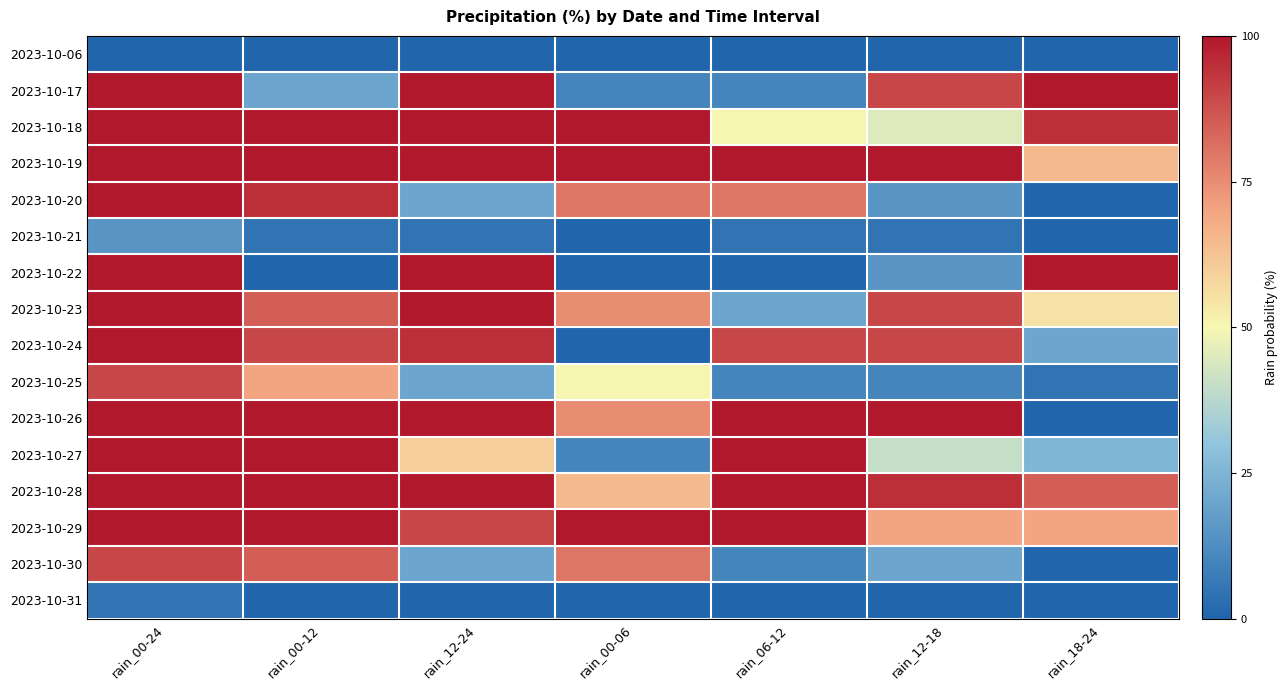

Reading left to right, transcribe all the data shown in this chart.

2023-10-06: rain_00-24=0	rain_00-12=0	rain_12-24=0	rain_00-06=0	rain_06-12=0	rain_12-18=0	rain_18-24=0
2023-10-17: rain_00-24=100	rain_00-12=20	rain_12-24=100	rain_00-06=10	rain_06-12=10	rain_12-18=90	rain_18-24=100
2023-10-18: rain_00-24=100	rain_00-12=100	rain_12-24=100	rain_00-06=100	rain_06-12=50	rain_12-18=45	rain_18-24=95
2023-10-19: rain_00-24=100	rain_00-12=100	rain_12-24=100	rain_00-06=100	rain_06-12=100	rain_12-18=100	rain_18-24=65
2023-10-20: rain_00-24=100	rain_00-12=95	rain_12-24=20	rain_00-06=80	rain_06-12=80	rain_12-18=15	rain_18-24=0
2023-10-21: rain_00-24=15	rain_00-12=5	rain_12-24=5	rain_00-06=0	rain_06-12=5	rain_12-18=5	rain_18-24=0
2023-10-22: rain_00-24=100	rain_00-12=0	rain_12-24=100	rain_00-06=0	rain_06-12=0	rain_12-18=15	rain_18-24=100
2023-10-23: rain_00-24=100	rain_00-12=85	rain_12-24=100	rain_00-06=75	rain_06-12=20	rain_12-18=90	rain_18-24=55
2023-10-24: rain_00-24=100	rain_00-12=90	rain_12-24=95	rain_00-06=0	rain_06-12=90	rain_12-18=90	rain_18-24=20
2023-10-25: rain_00-24=90	rain_00-12=70	rain_12-24=20	rain_00-06=50	rain_06-12=10	rain_12-18=10	rain_18-24=5
2023-10-26: rain_00-24=100	rain_00-12=100	rain_12-24=100	rain_00-06=75	rain_06-12=100	rain_12-18=100	rain_18-24=0
2023-10-27: rain_00-24=100	rain_00-12=100	rain_12-24=60	rain_00-06=10	rain_06-12=100	rain_12-18=40	rain_18-24=25
2023-10-28: rain_00-24=100	rain_00-12=100	rain_12-24=100	rain_00-06=65	rain_06-12=100	rain_12-18=95	rain_18-24=85
2023-10-29: rain_00-24=100	rain_00-12=100	rain_12-24=90	rain_00-06=100	rain_06-12=100	rain_12-18=70	rain_18-24=70
2023-10-30: rain_00-24=90	rain_00-12=85	rain_12-24=20	rain_00-06=80	rain_06-12=10	rain_12-18=20	rain_18-24=0
2023-10-31: rain_00-24=5	rain_00-12=0	rain_12-24=0	rain_00-06=0	rain_06-12=0	rain_12-18=0	rain_18-24=0